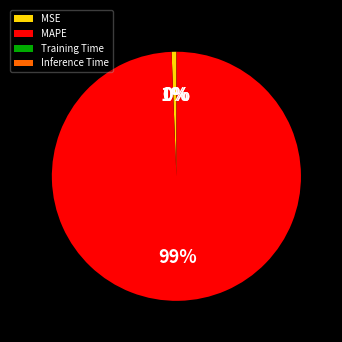

To the nearest percent, what is the average slice percentage?

25%